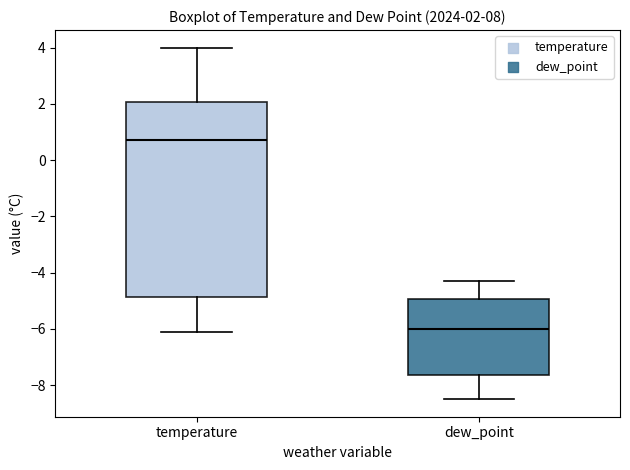

Which box's median line is the lowest?

dew_point